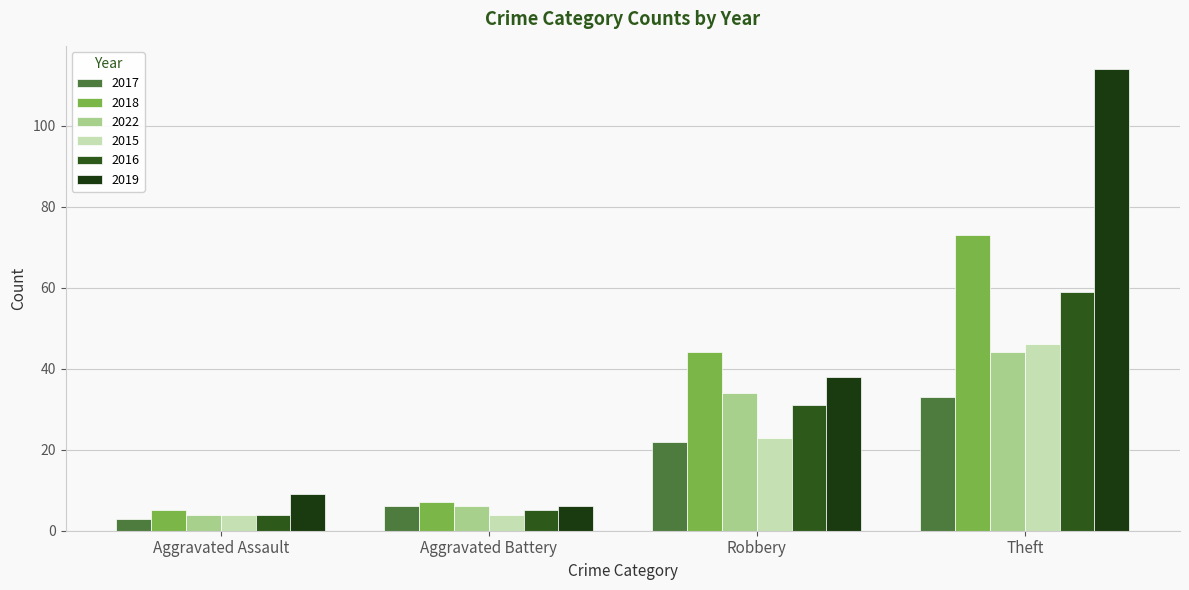

What is the difference between the maximum and minimum values in the 2022 series?

40